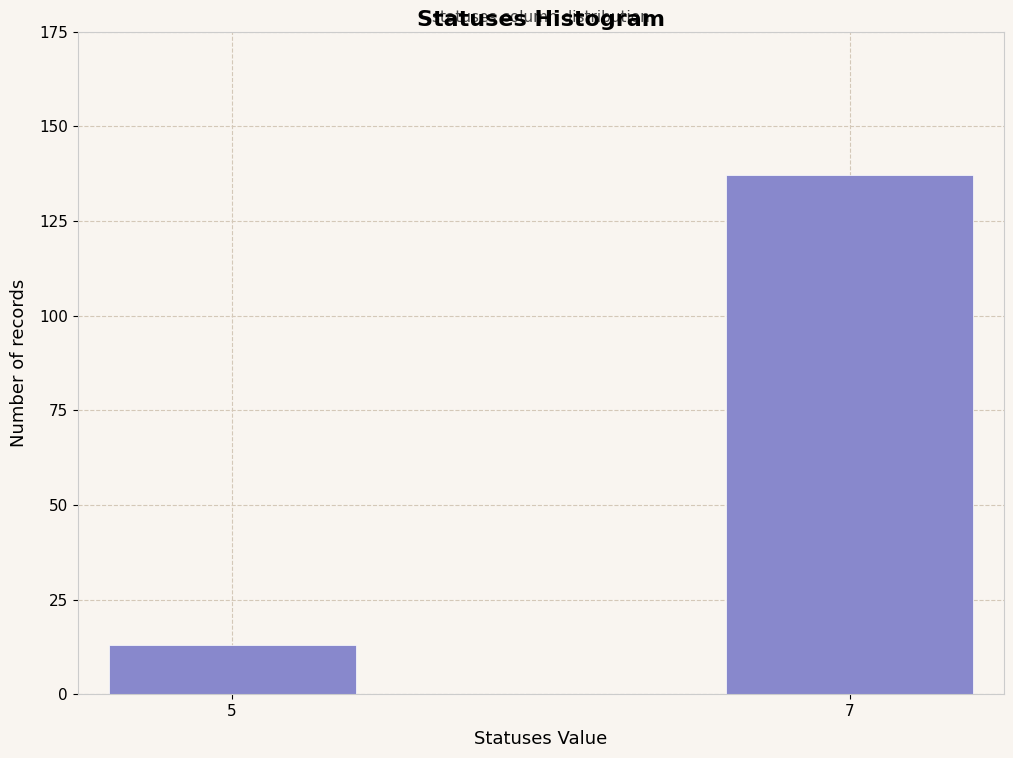

Reading left to right, list all the values displayed in this chart.

13	137